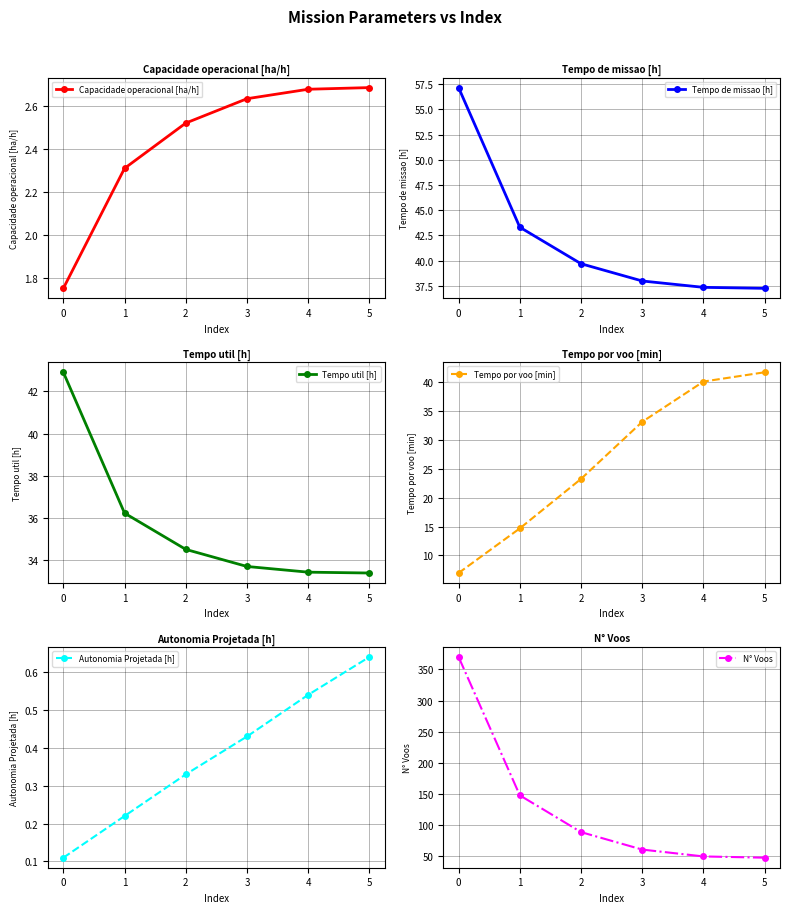

What is the value of the N° Voos point at the 6th from the left?

48